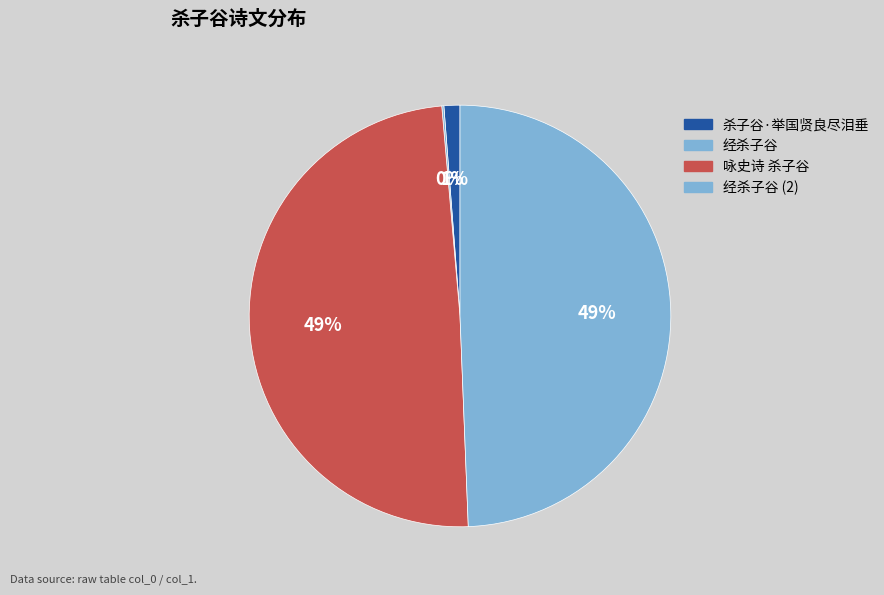

To the nearest percent, what portion does 经杀子谷 represent?

49%